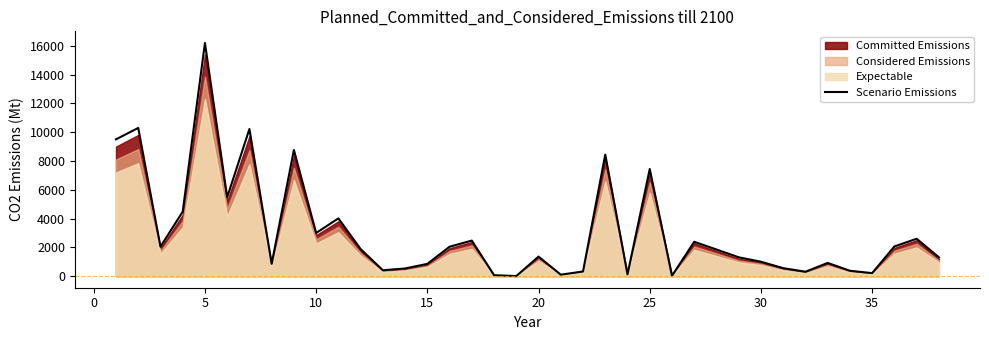

Reading left to right, what are all the values shown in this chart?

9500	10294	2042	4472	16197	5477	10221	852	8760	2993	4009	1878	402	528	847	2039	2466	60	1	1353	95	320	8442	115	7440	17	2383	1846	1304	997	550	302	913	369	205	2055	2592	1304